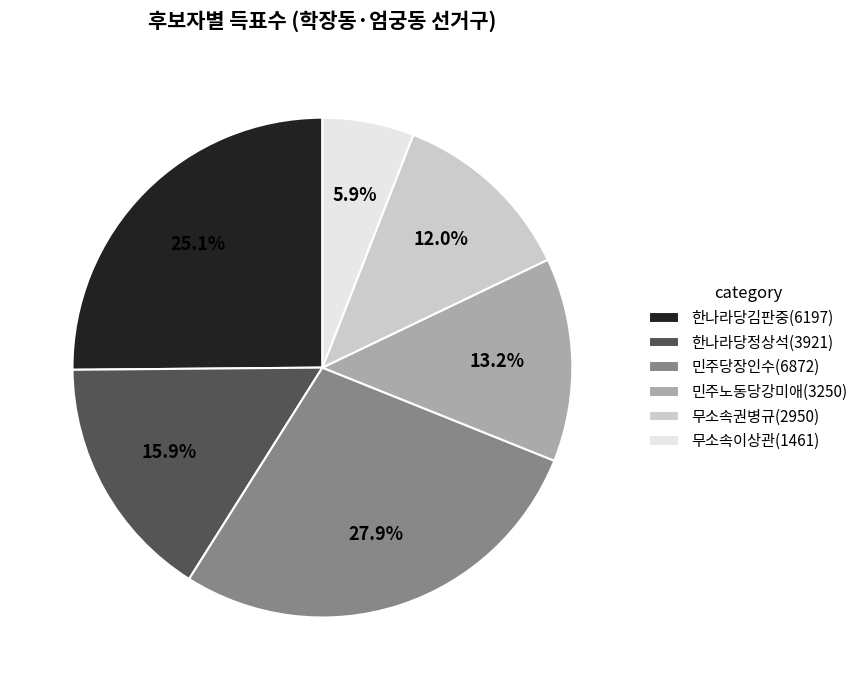

The 민주노동당강미애(3250) slice represents 6% of the pie. True or false?

False